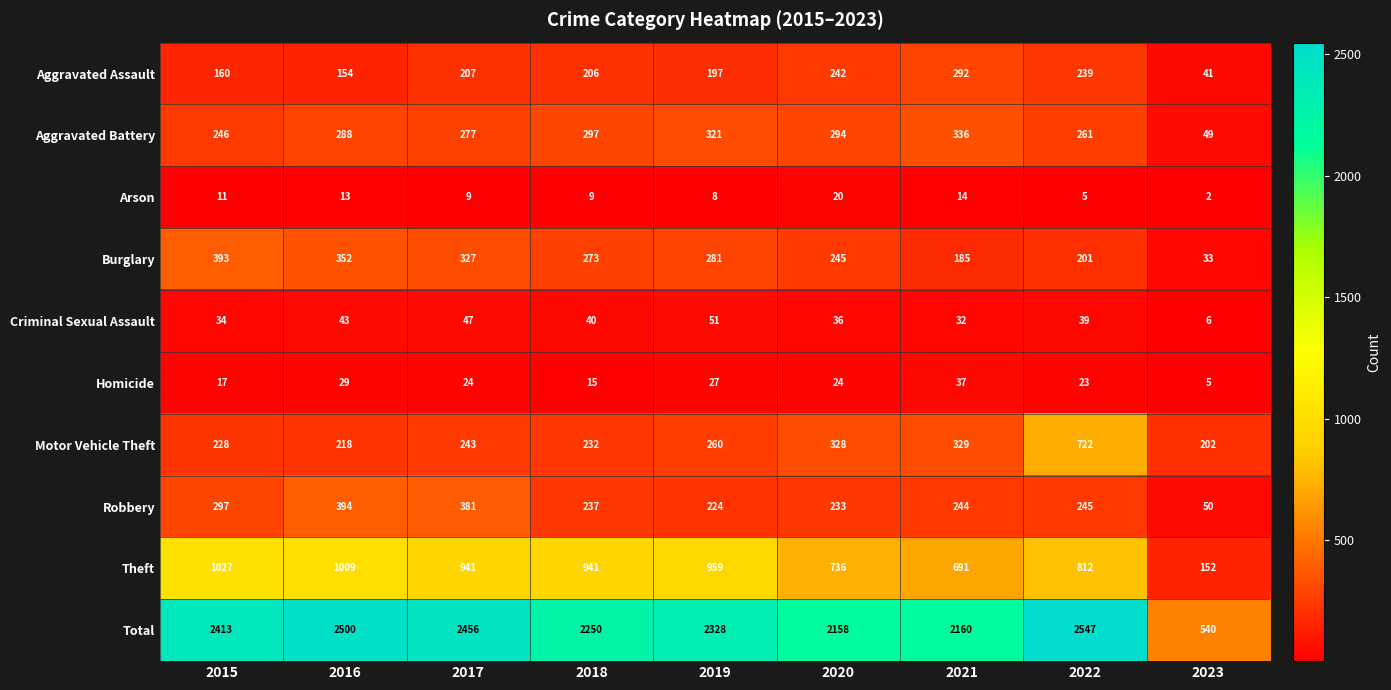

Which series changed the most between 2021 and 2023?

Total